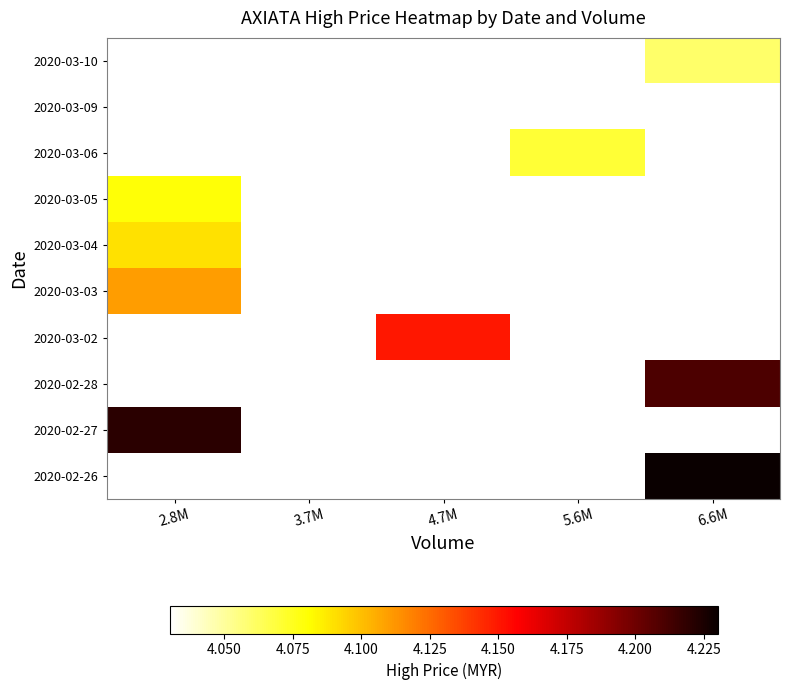

How many distinct data groups are displayed?

10